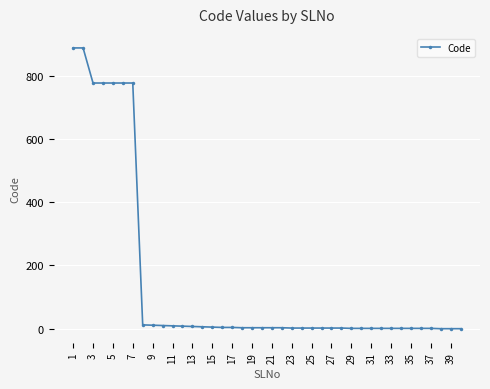

What is the maximum value shown in the chart?

888